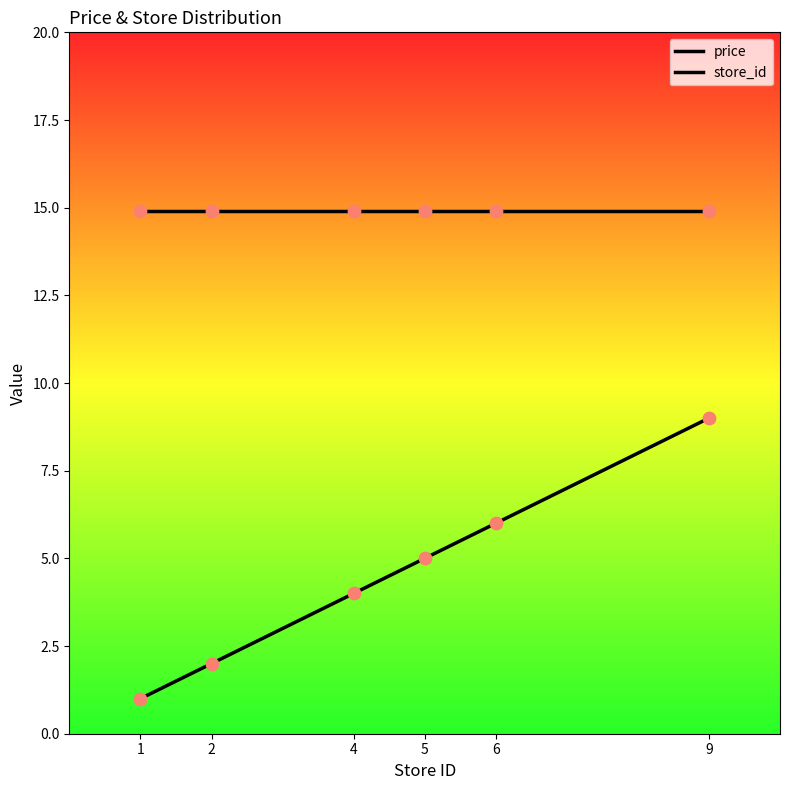

What is the total value across all series at 9?

23.9